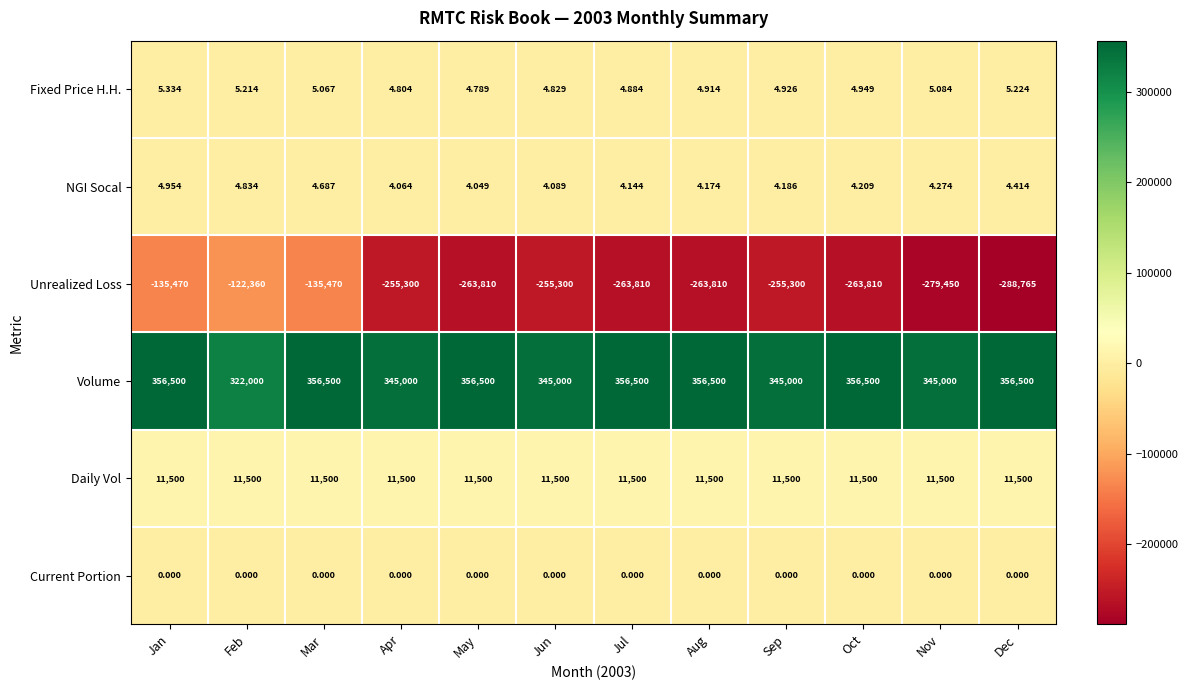

Which category has the lowest value in the NGI Socal series?

May